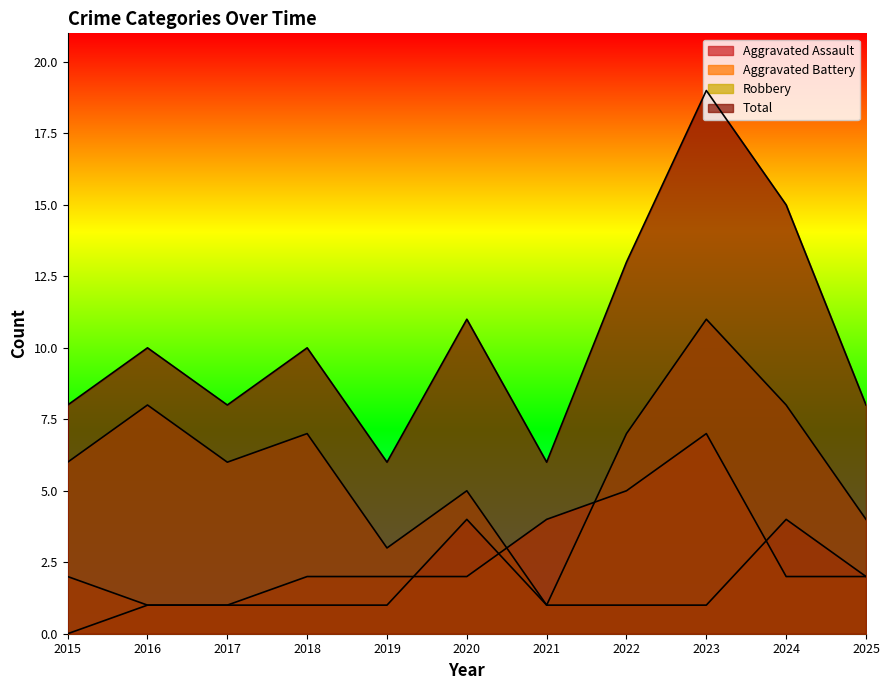

What value does the Total series have at 2022, to the nearest 10?

10